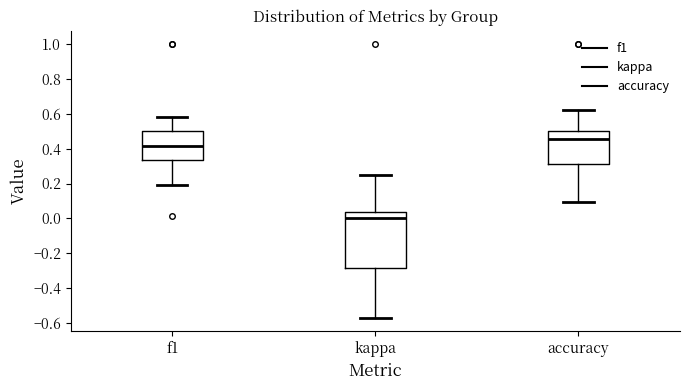

Reading left to right, transcribe this box plot: for each box, give where its median line is, the range the box spans, and where its two whiskers end, as read against the y-axis. The values are not printed on the chart, so give them approximately, as read against the axis.

f1: median 0.42, box 0.34 to 0.50, whiskers 0.20 to 0.58
kappa: median 0.00, box -0.28 to 0.04, whiskers -0.58 to 0.26
accuracy: median 0.46, box 0.32 to 0.50, whiskers 0.10 to 0.62